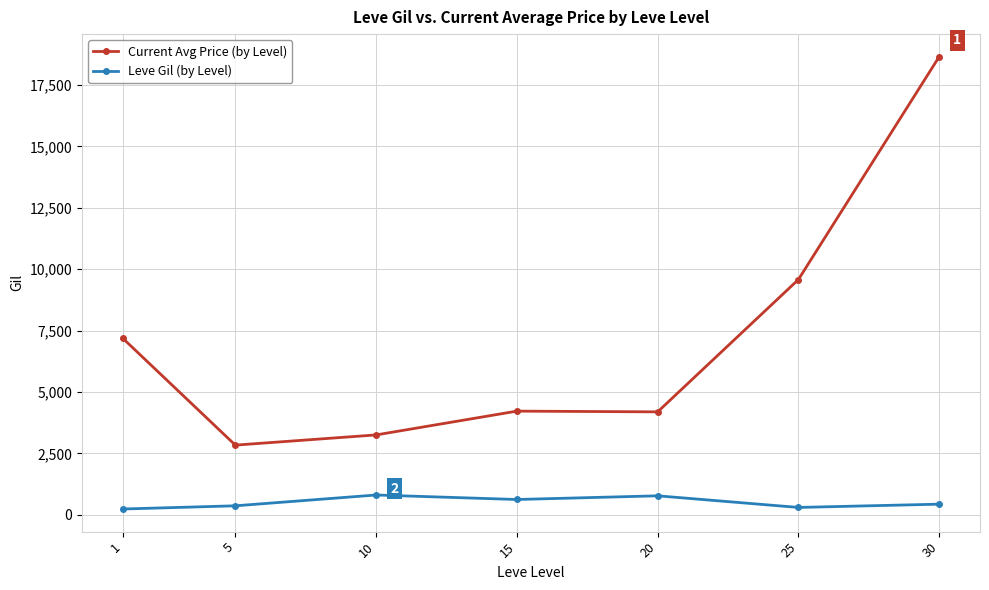

At which category does Current Avg Price (by Level) reach its first local valley?

5